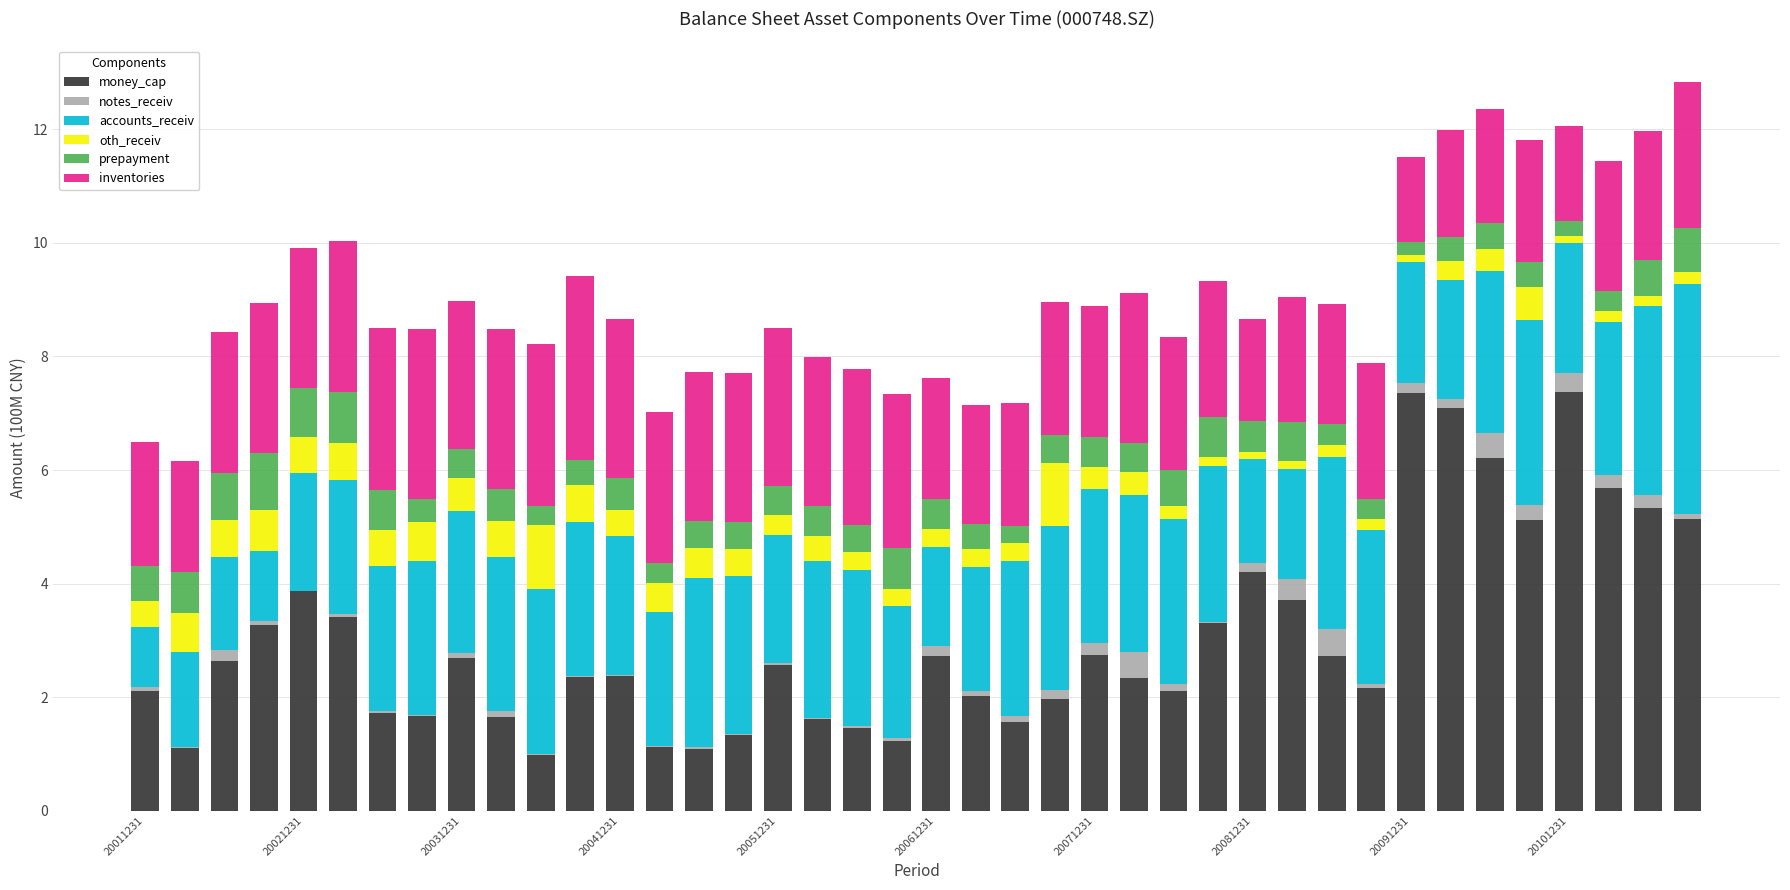

What is the maximum value for money_cap?

7.4